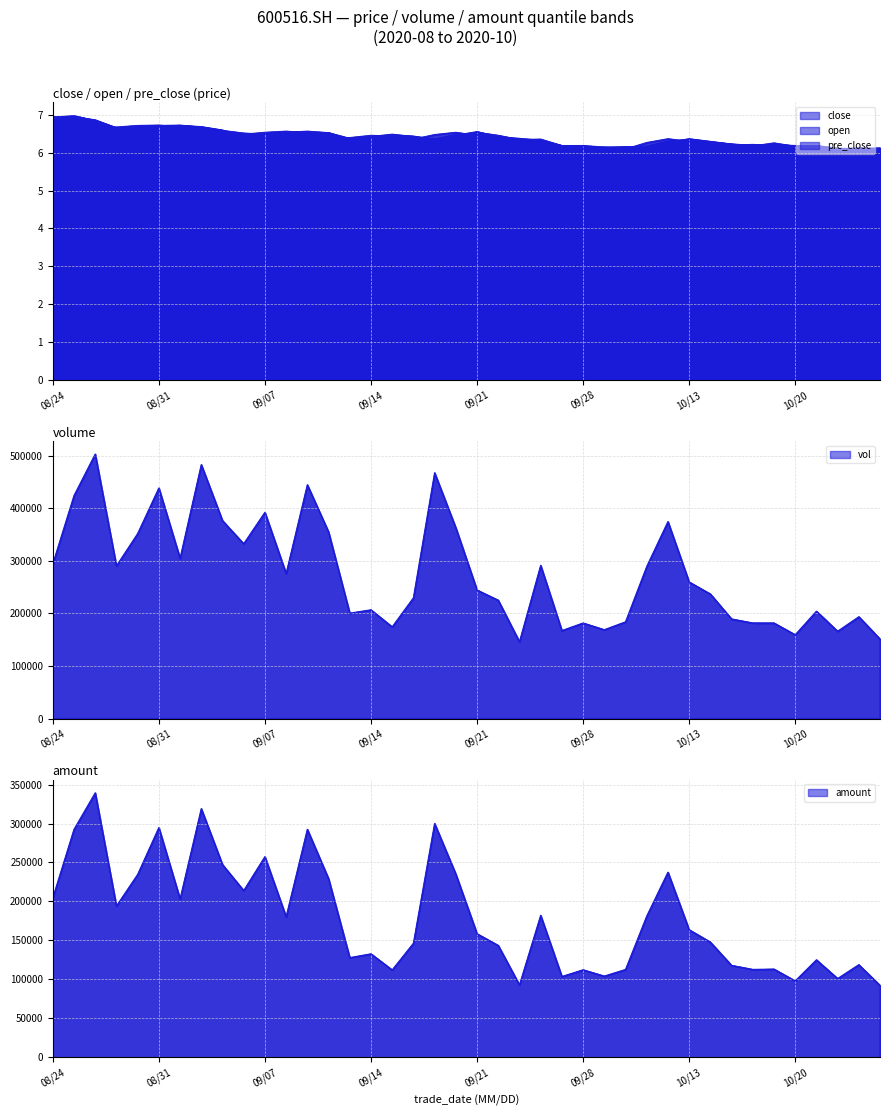

True or false: open has a value of 6.8 at 20200826.

True